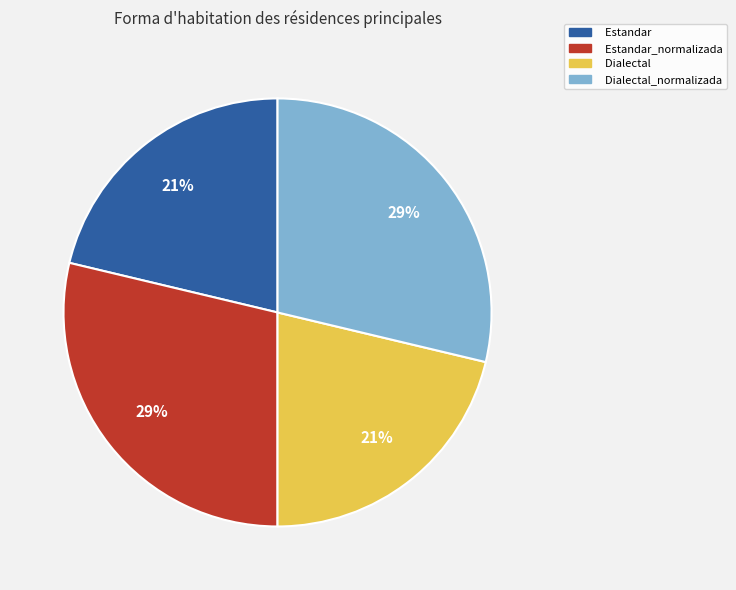

To the nearest percent, what is the average slice percentage?

25%